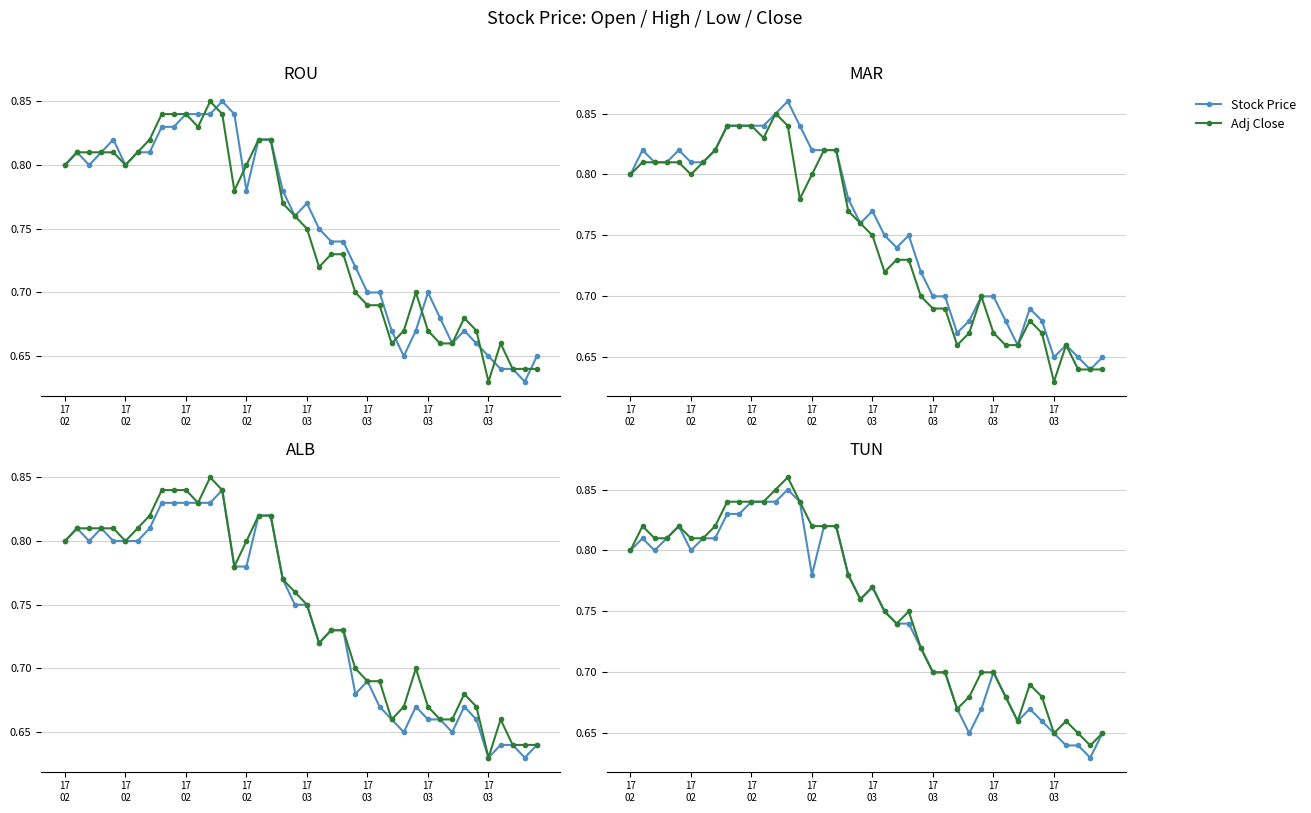

Where is Open nearest to the value 0?

38